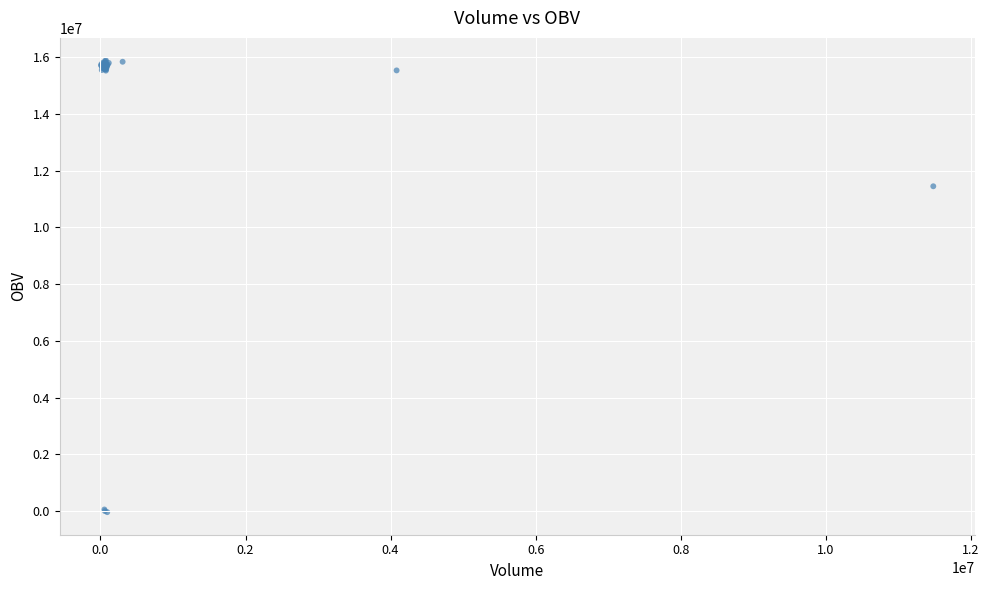

What Y value in the scatter plot is closest to 7920120?

11445650